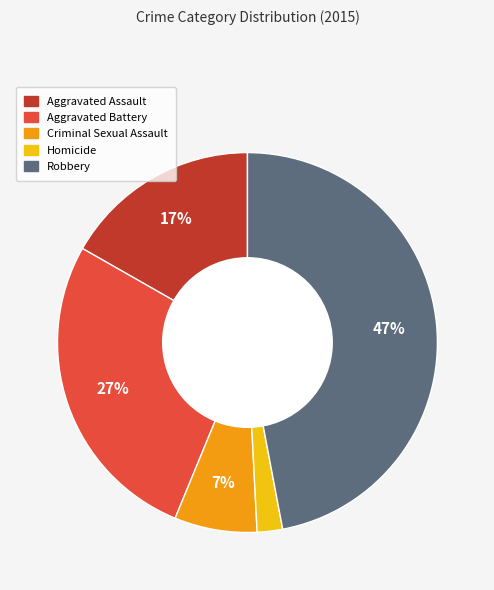

To the nearest percent, what percentage of the pie is Homicide?

2%